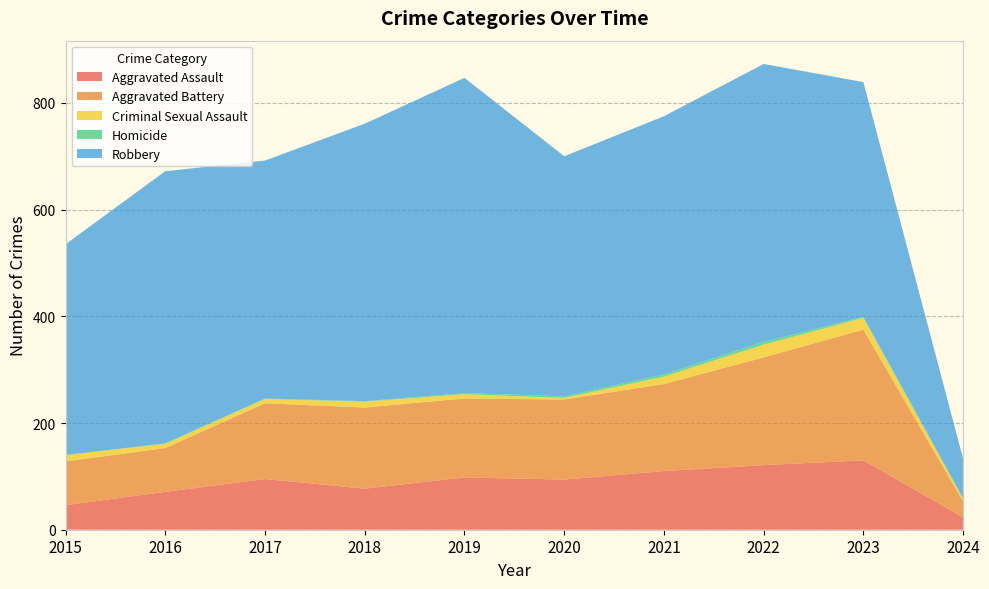

Reading left to right, extract all data points from this chart.

Aggravated Assault: 46	71	95	77	98	94	110	121	130	23
Aggravated Battery: 82	82	142	152	148	150	163	202	245	30
Criminal Sexual Assault: 12	8	8	11	8	3	14	24	22	5
Homicide: 0	1	1	1	2	3	4	5	2	1
Robbery: 395	510	446	520	591	450	484	521	440	74